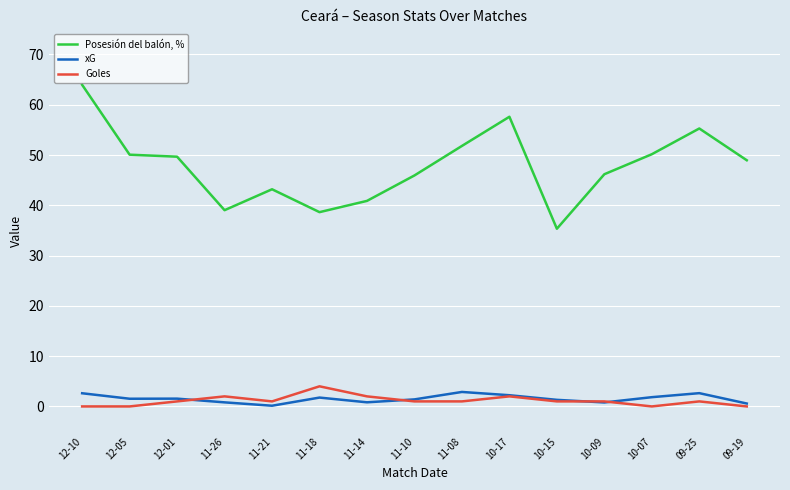

How many series are shown in this chart?

3